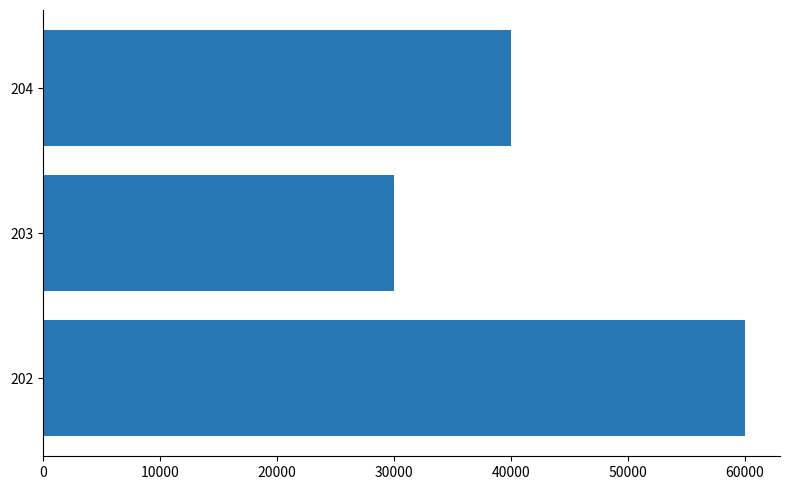

What is the average value?

43332